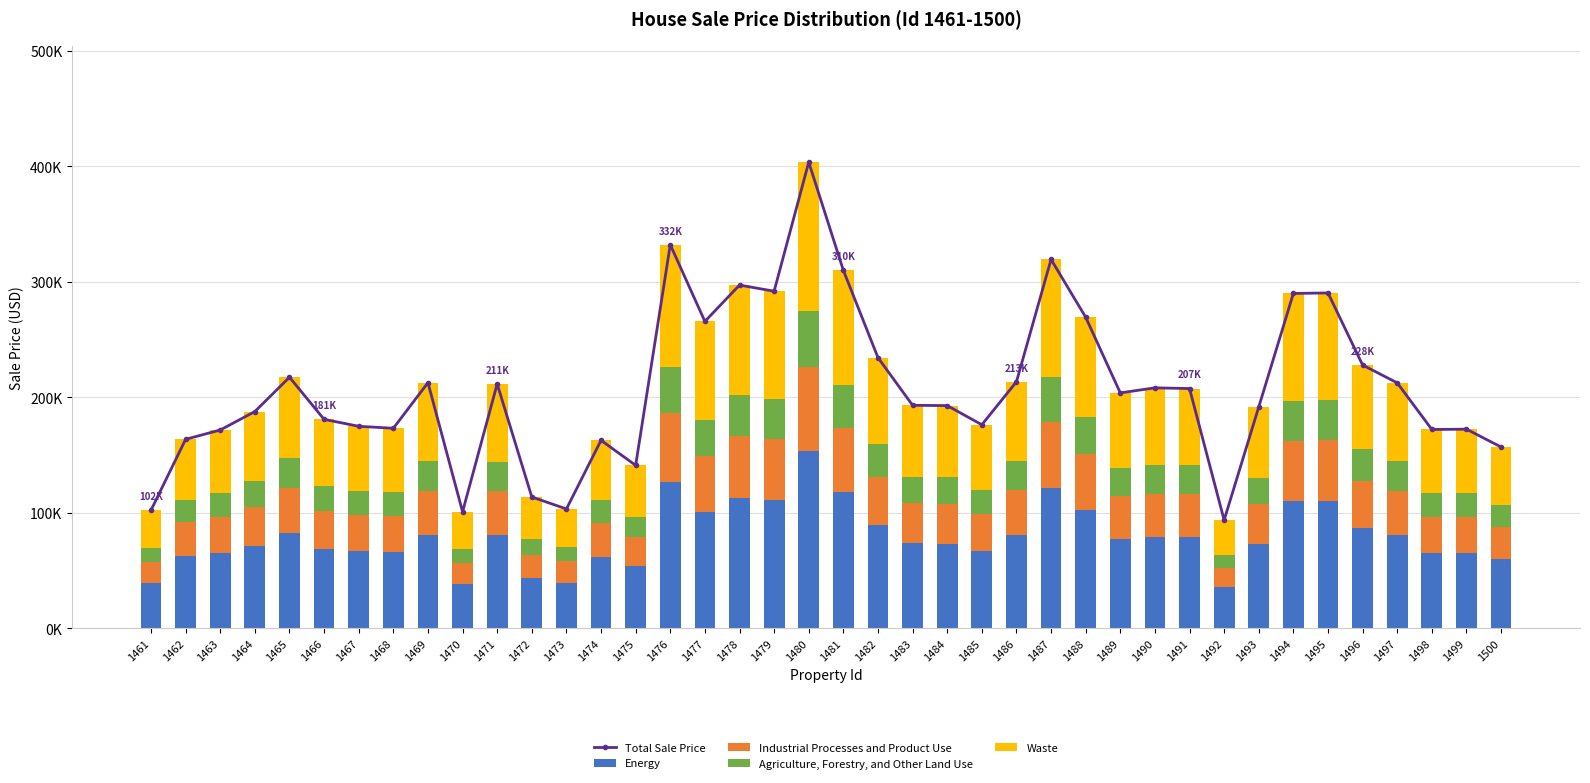

Where does the Total Sale Price series first go above 203655?

1465